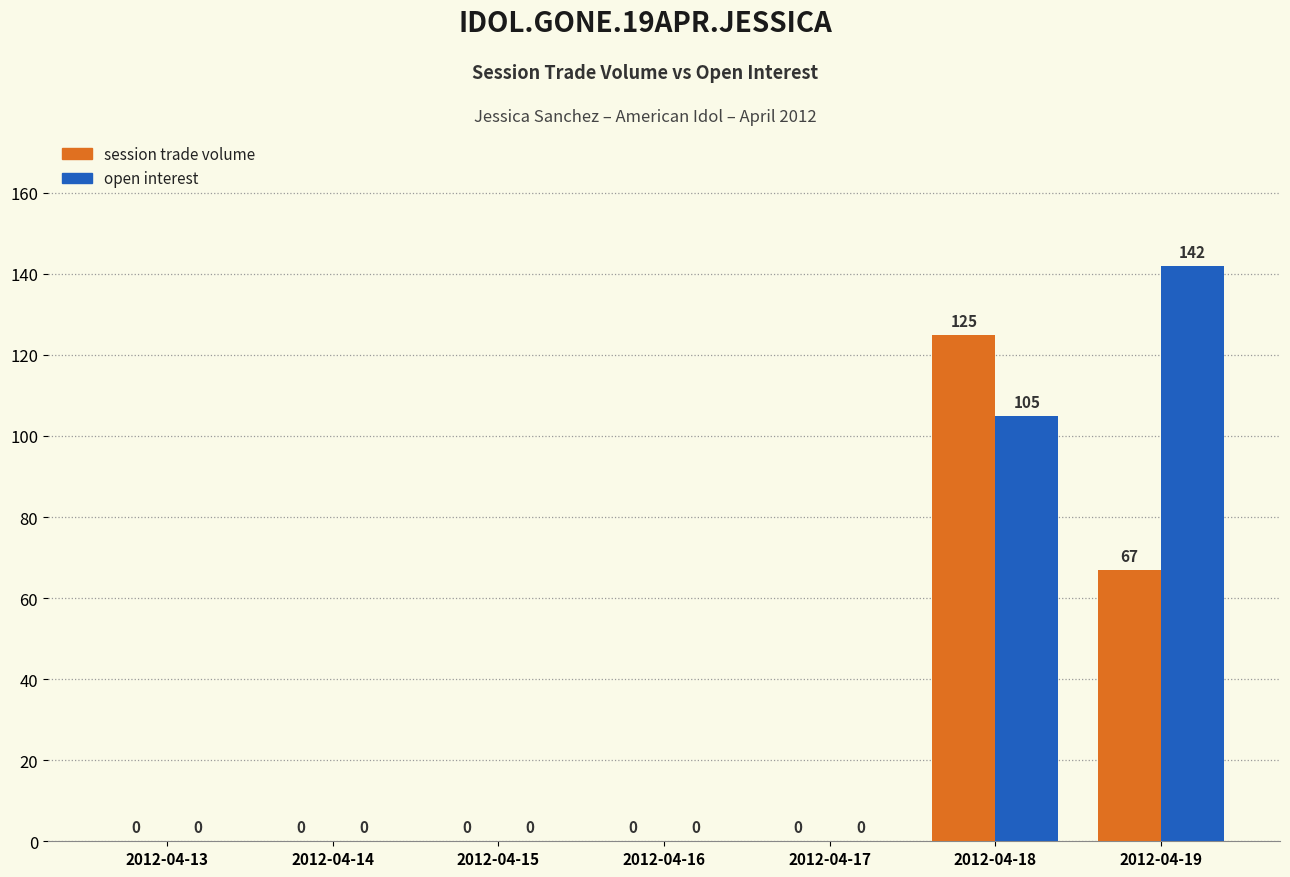

What is the sum of all session trade volume values?

192